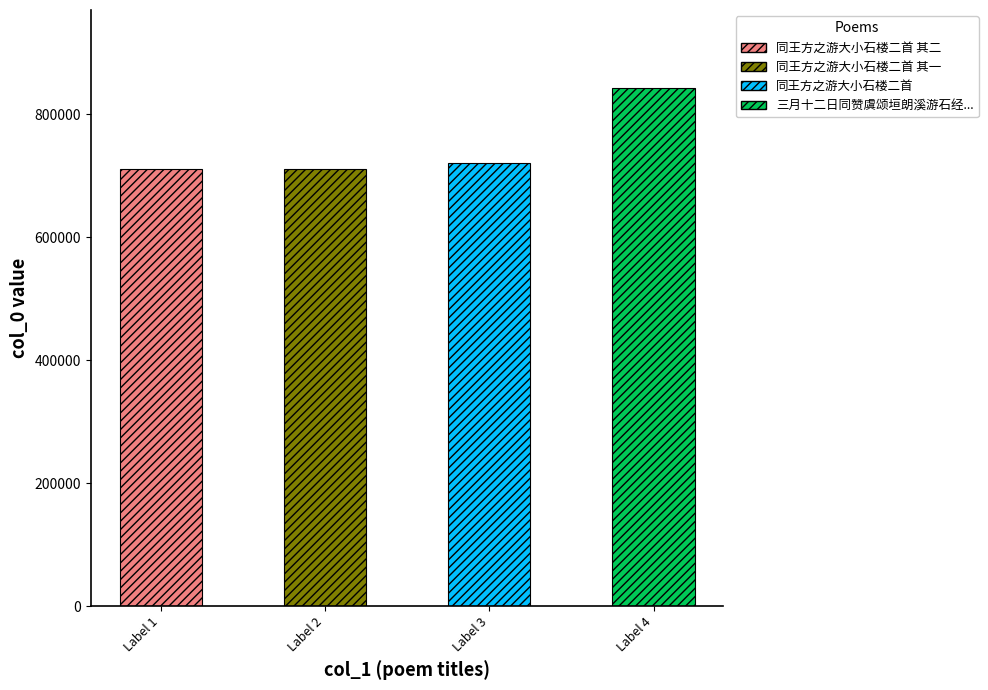

What is the sum of all values?

2987185